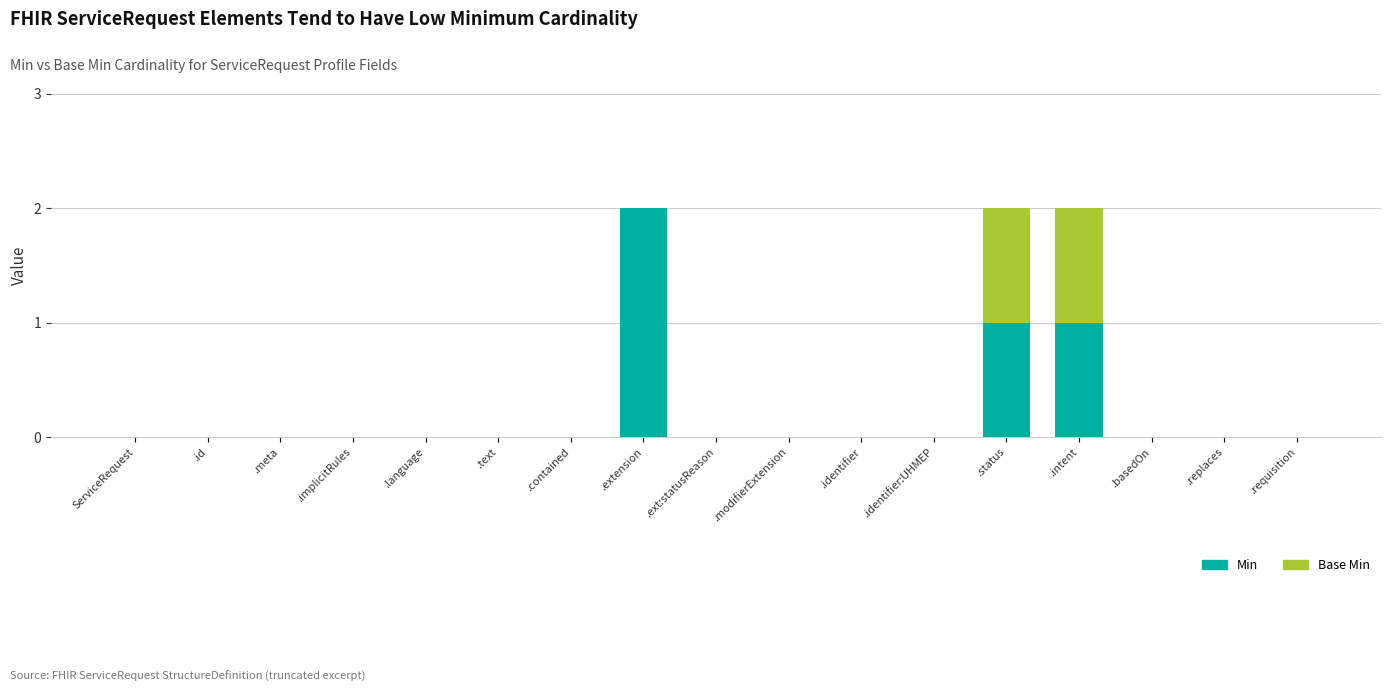

The Min series shows -1 at .modifierExtension. True or false?

False